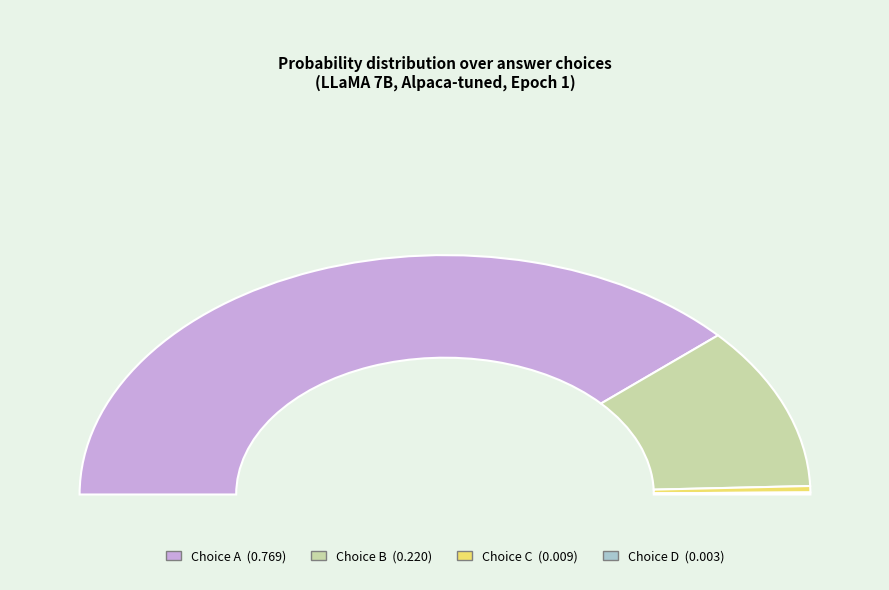

To the nearest percent, what is the average slice percentage?

25%